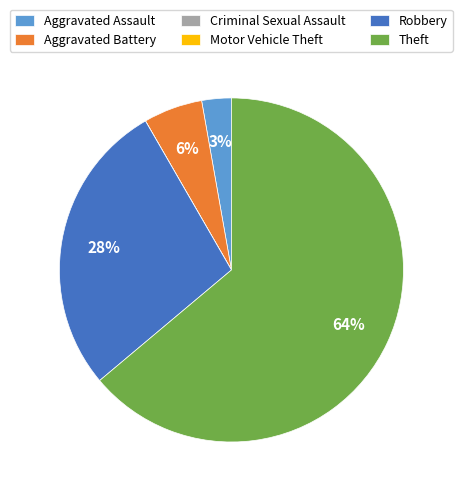

What is the largest slice in the pie chart?

Theft